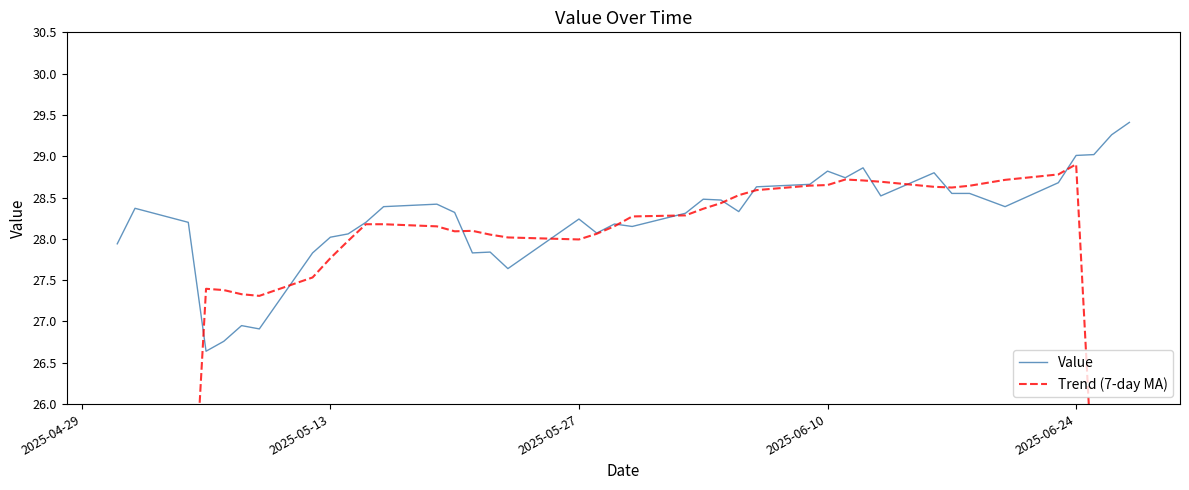

What is the maximum value for Value?

29.4